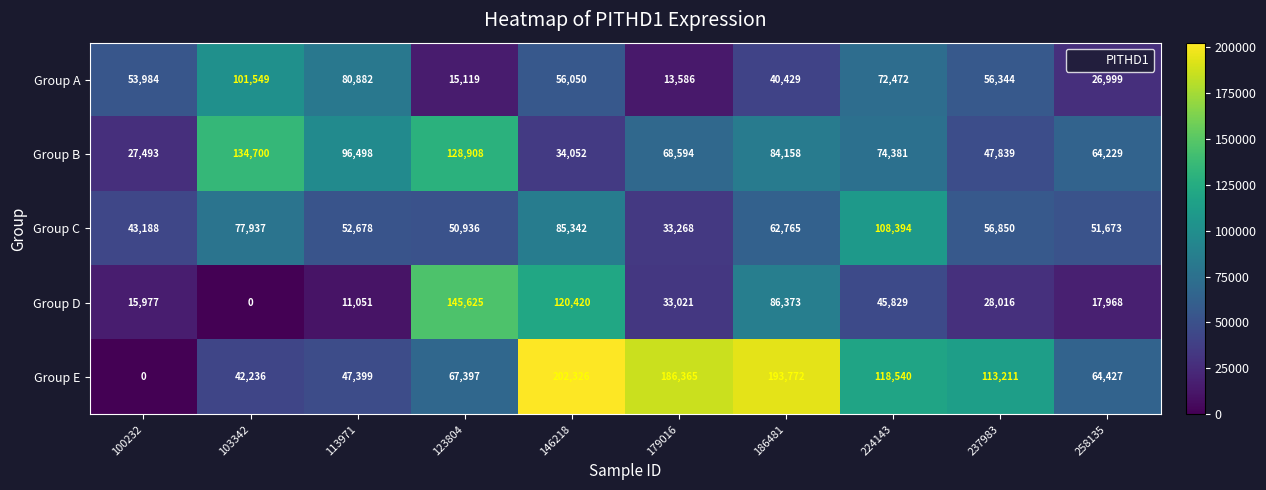

Is it true that Group A equals 27134 at 100232?

False